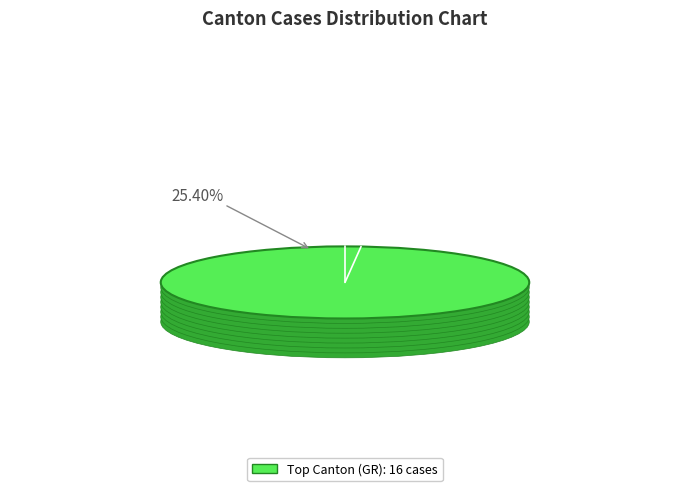

How many segments does this pie chart have?

8